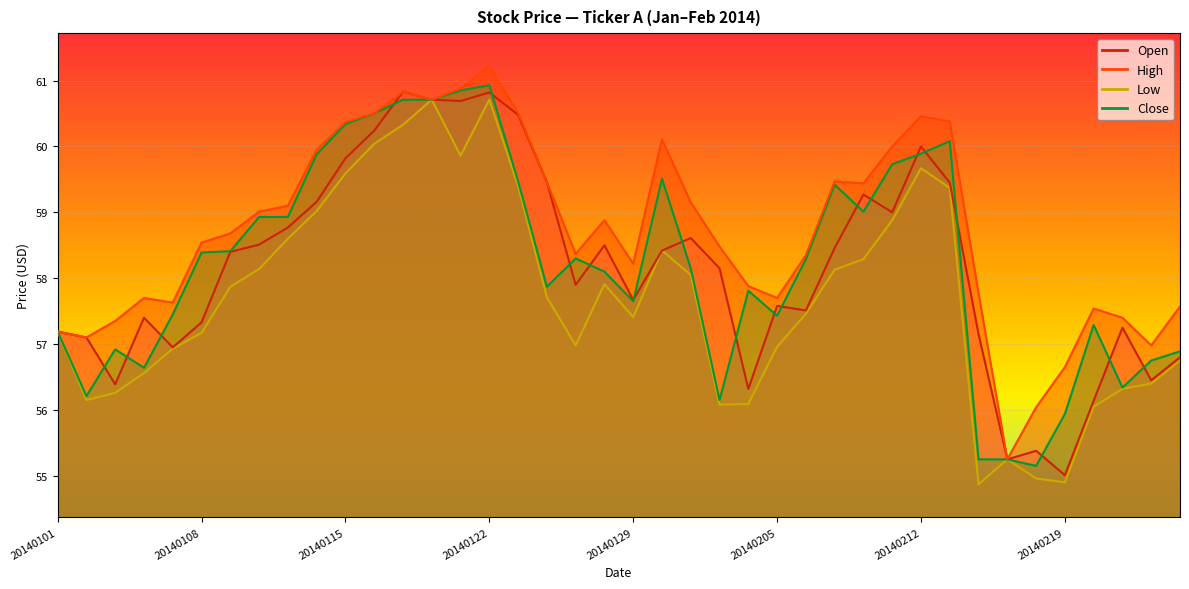

True or false: low and high cross at least once.

False